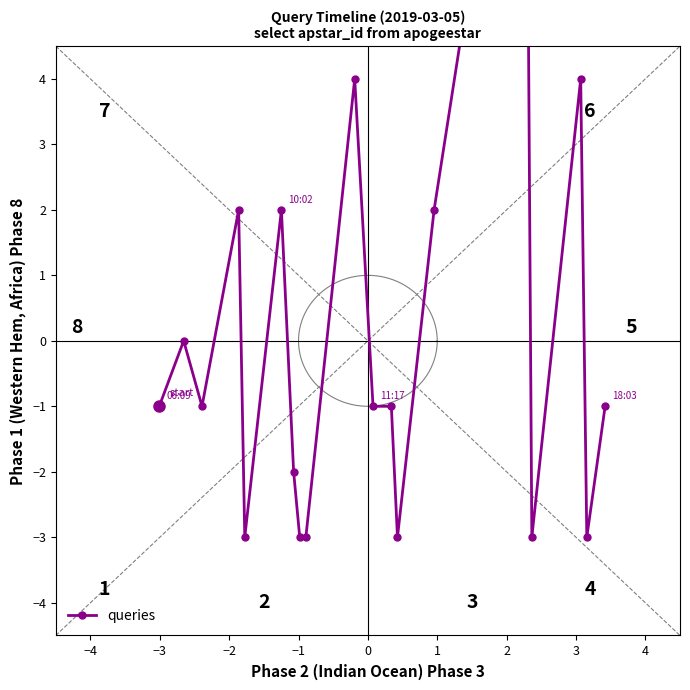

The chart shows a value of 0 at 10. True or false?

False